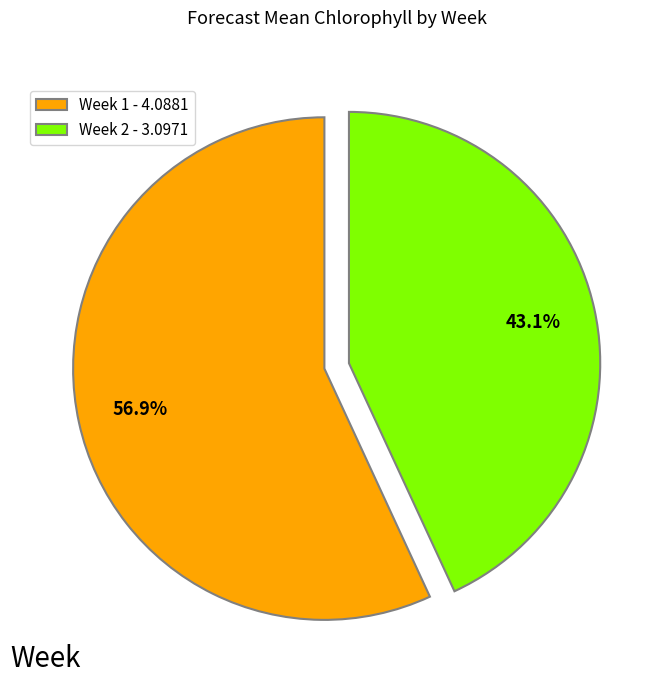

To the nearest percent, what is the combined percentage of Week 1 and Week 2?

100%